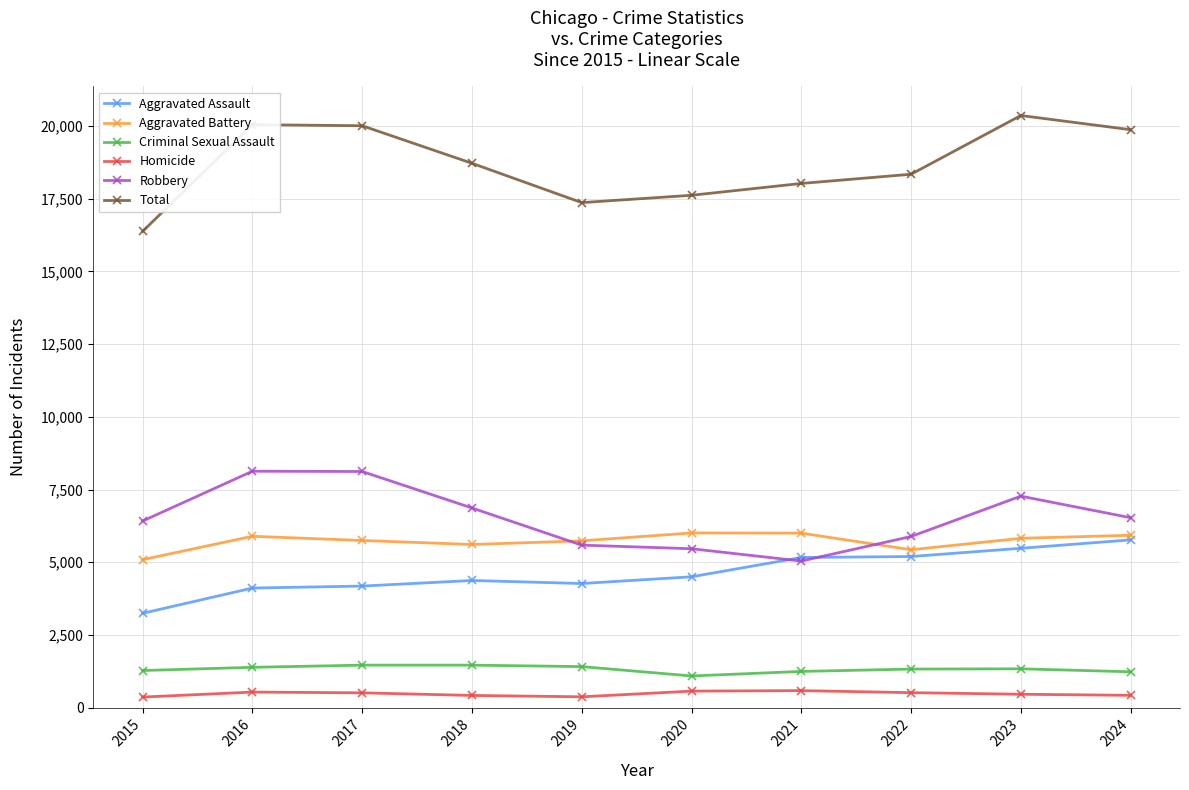

What is the minimum value for Total?

16381